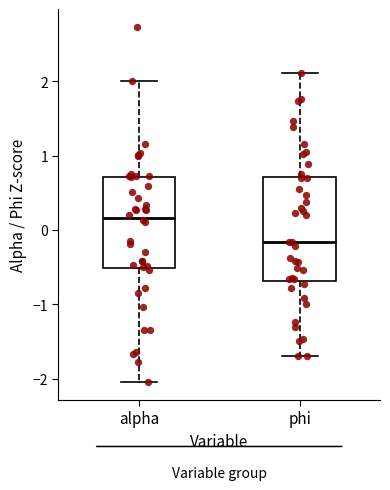

Where does the upper whisker of the box for phi end on the y-axis? The values are not printed on the chart, so give them approximately, as read against the axis.

2.1